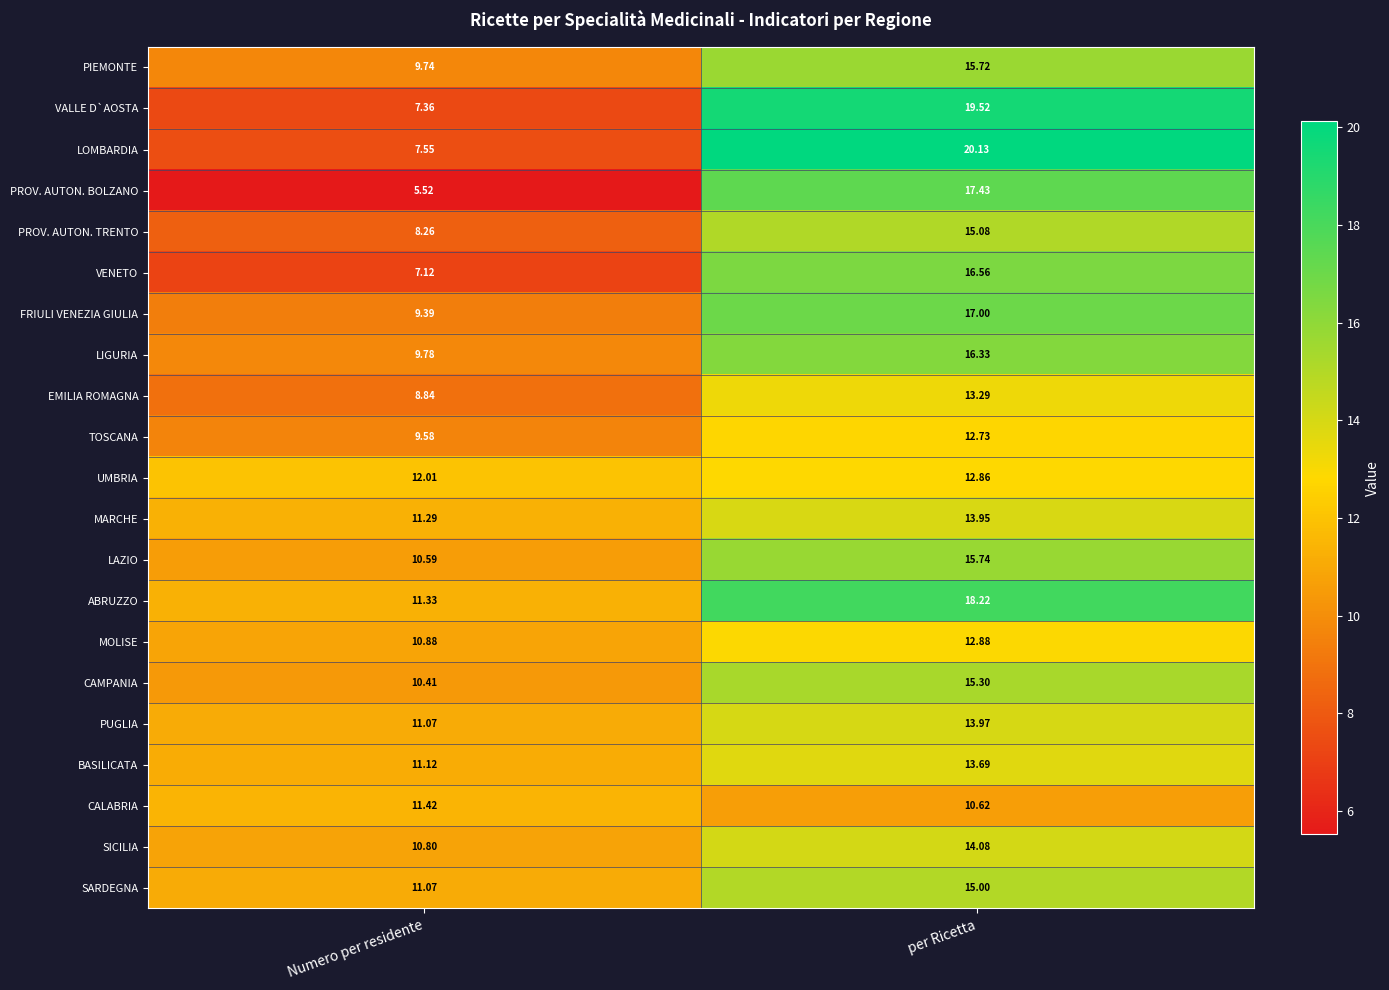

Which series has the largest total across all categories?

ABRUZZO